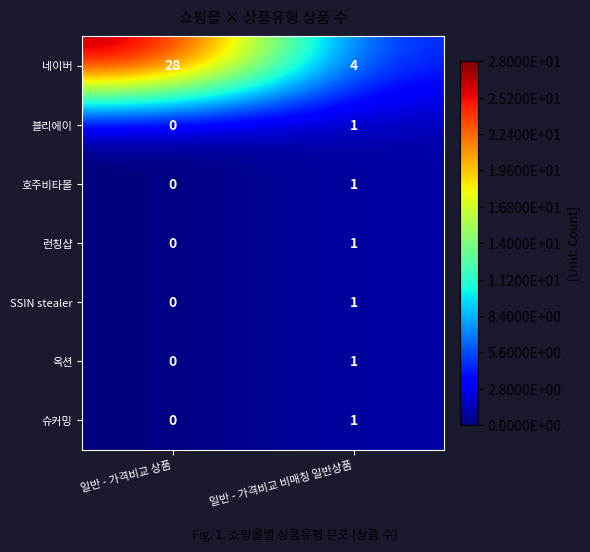

How many distinct data groups are displayed?

7